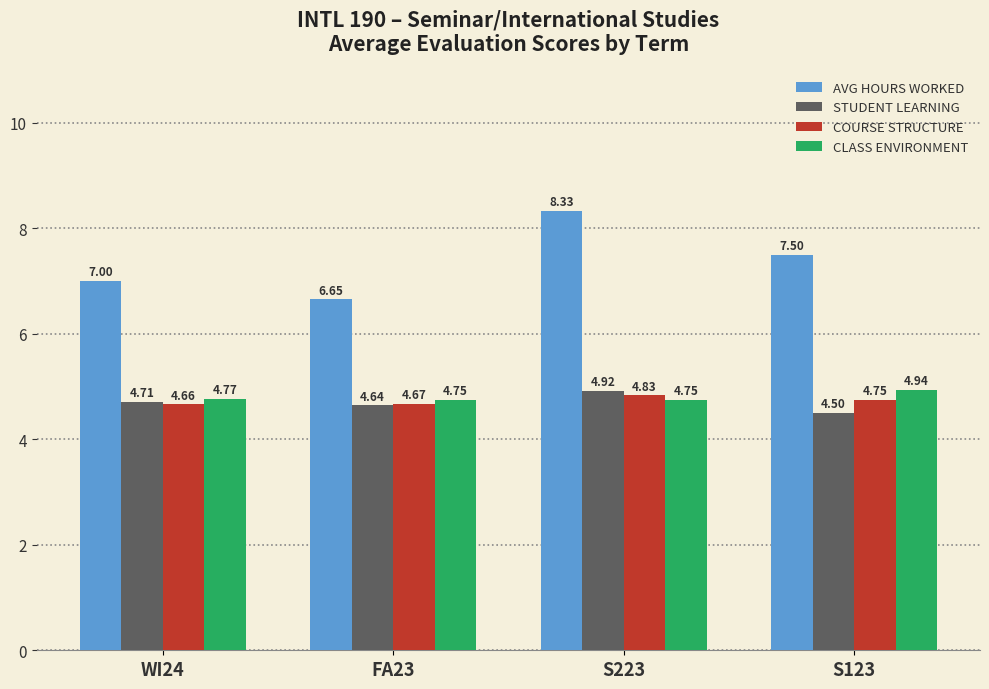

How many STUDENT LEARNING values are between 4 and 5?

4